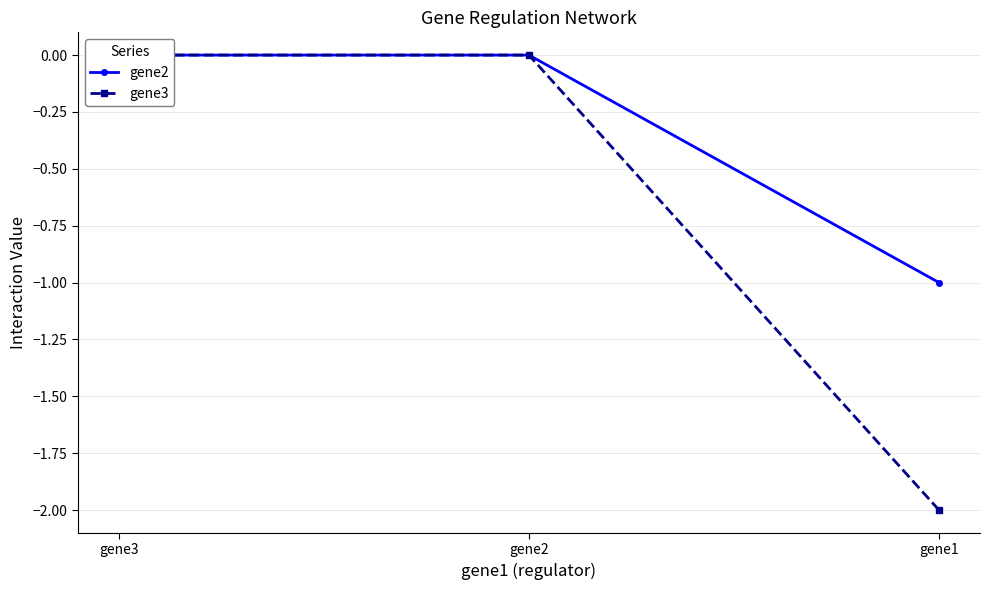

At how many categories does at least one series exceed -1?

2